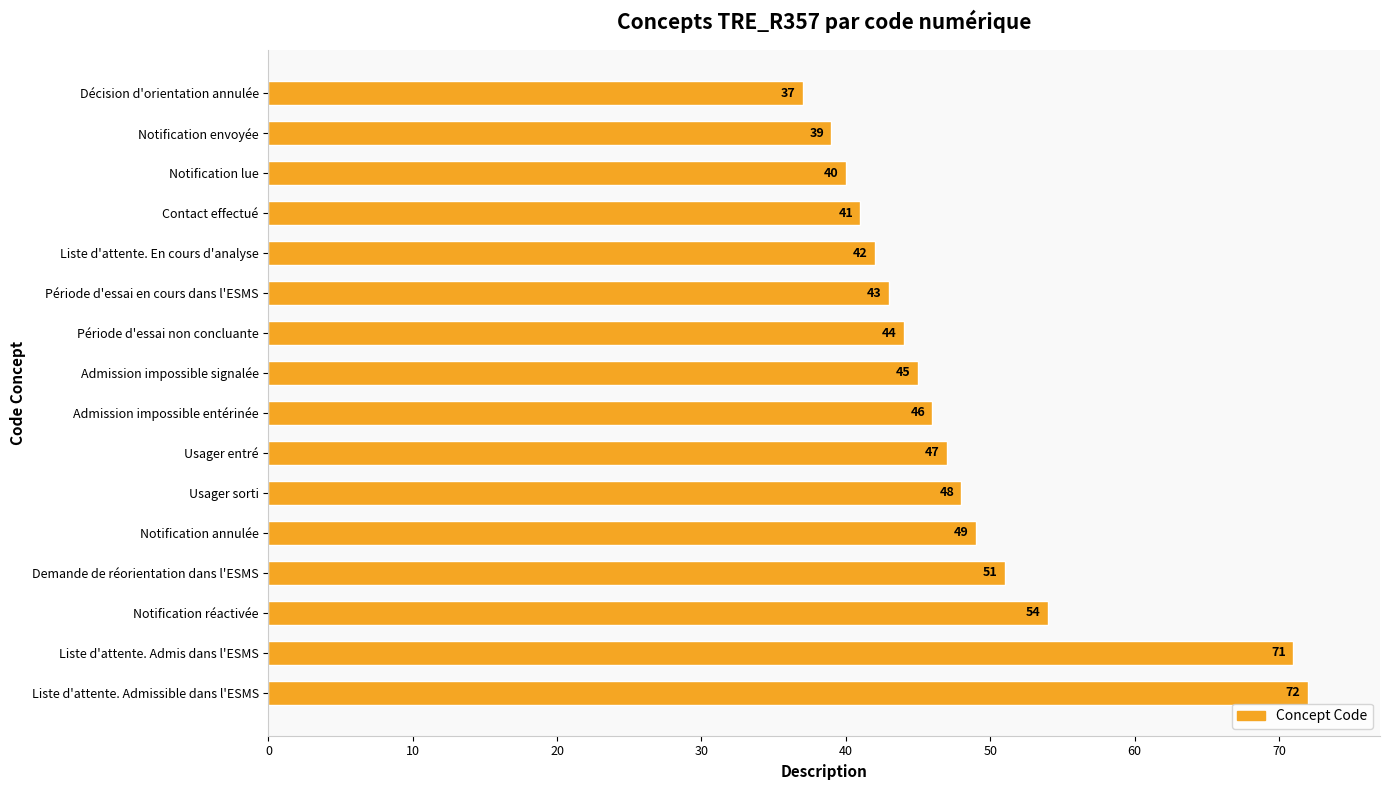

What is the value of the 2nd bar from the top?

39